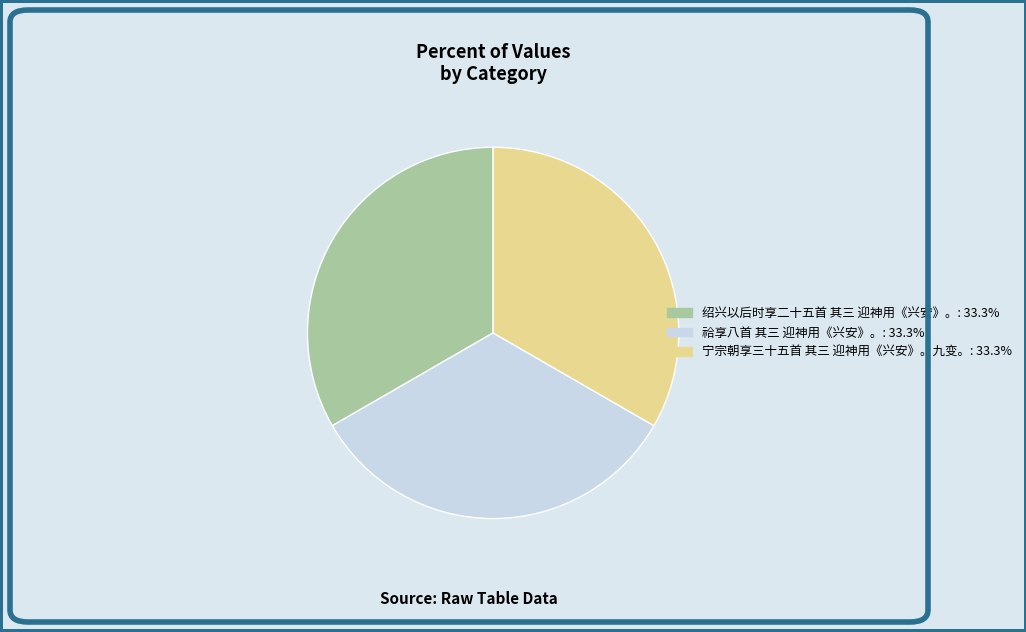

What is the ratio of the value at 宁宗朝享三十五首 其三 迎神用《兴安》。九变。: 33.3% to the value at 祫享八首 其三 迎神用《兴安》。: 33.3%?

1.0